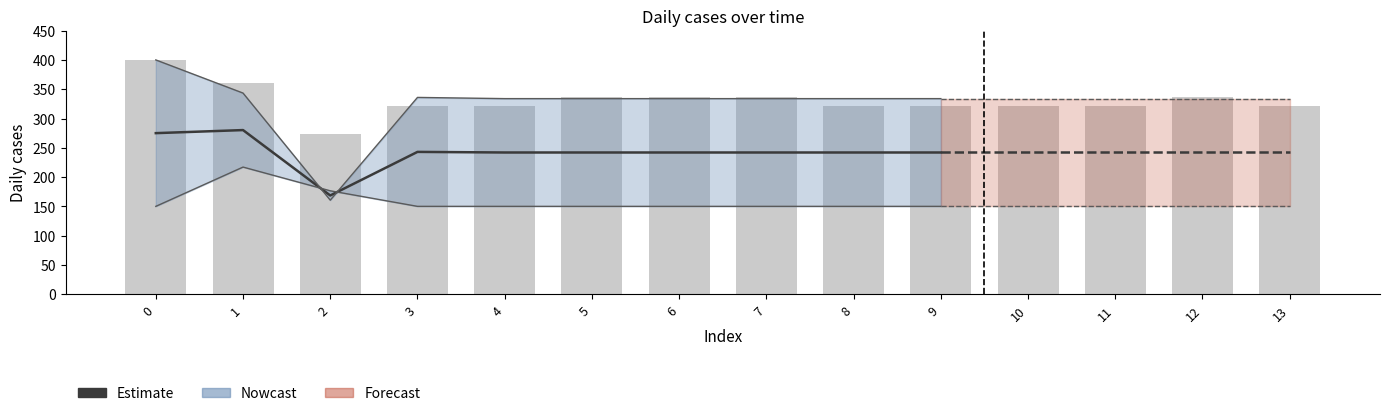

Does the chart contain stacked bars?

No